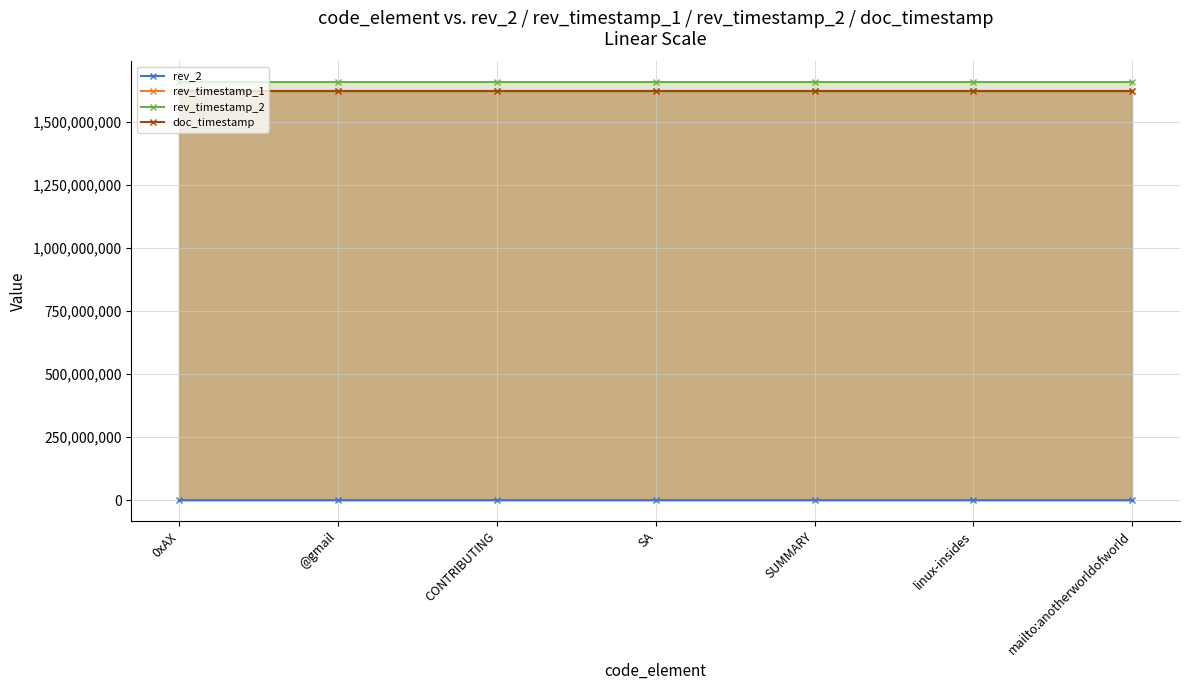

How many lines are shown in the chart?

4